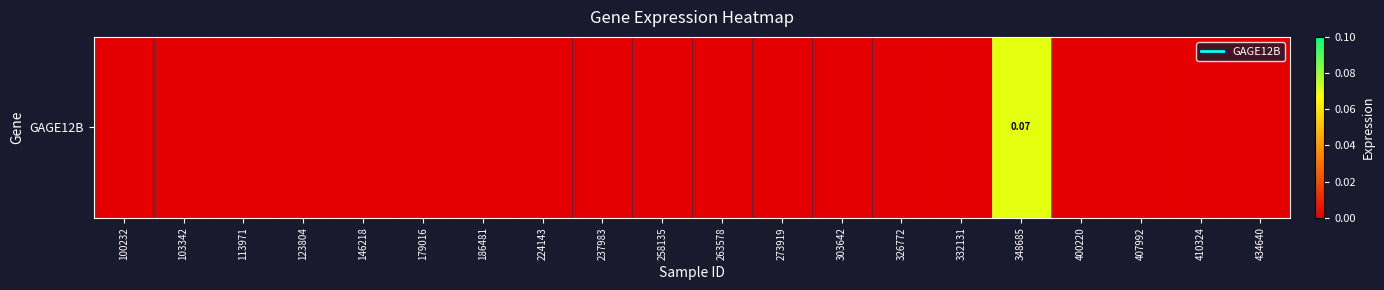

Rank the categories by value from lowest to highest.

100232, 103342, 113971, 123804, 146218, 179016, 186481, 224143, 237983, 258135, 263578, 273919, 303642, 326772, 332131, 400220, 407992, 410324, 434640, 348685